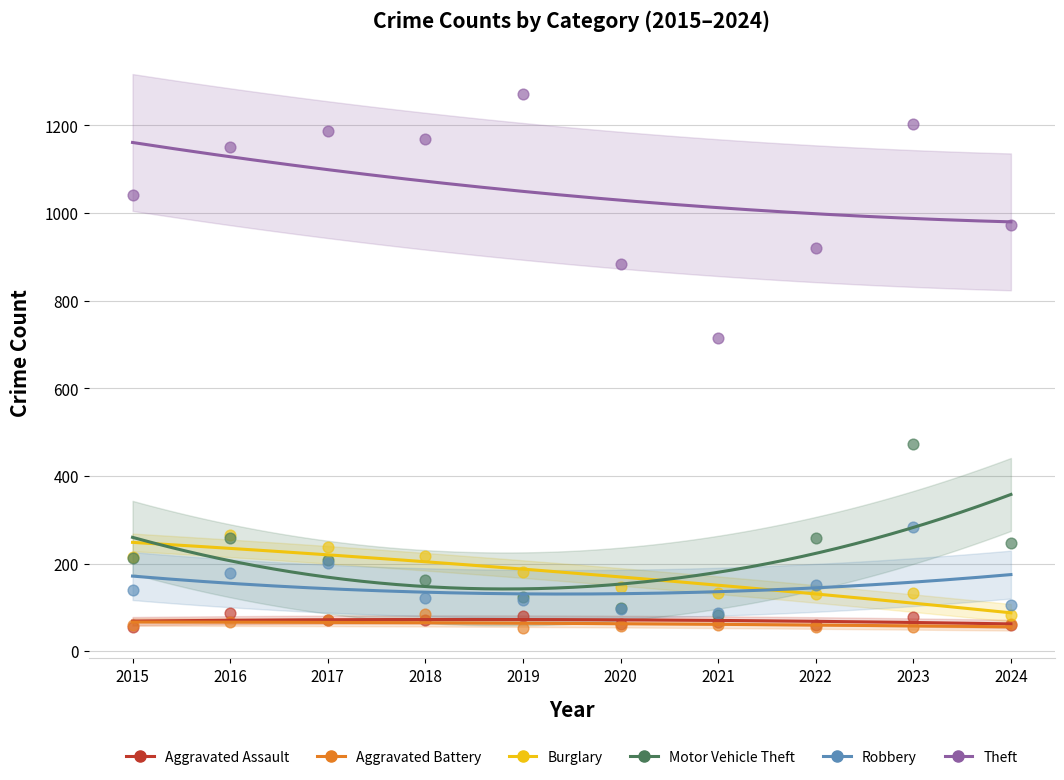

What are all the series names shown in the legend?

Aggravated Assault, Aggravated Battery, Burglary, Motor Vehicle Theft, Robbery, Theft